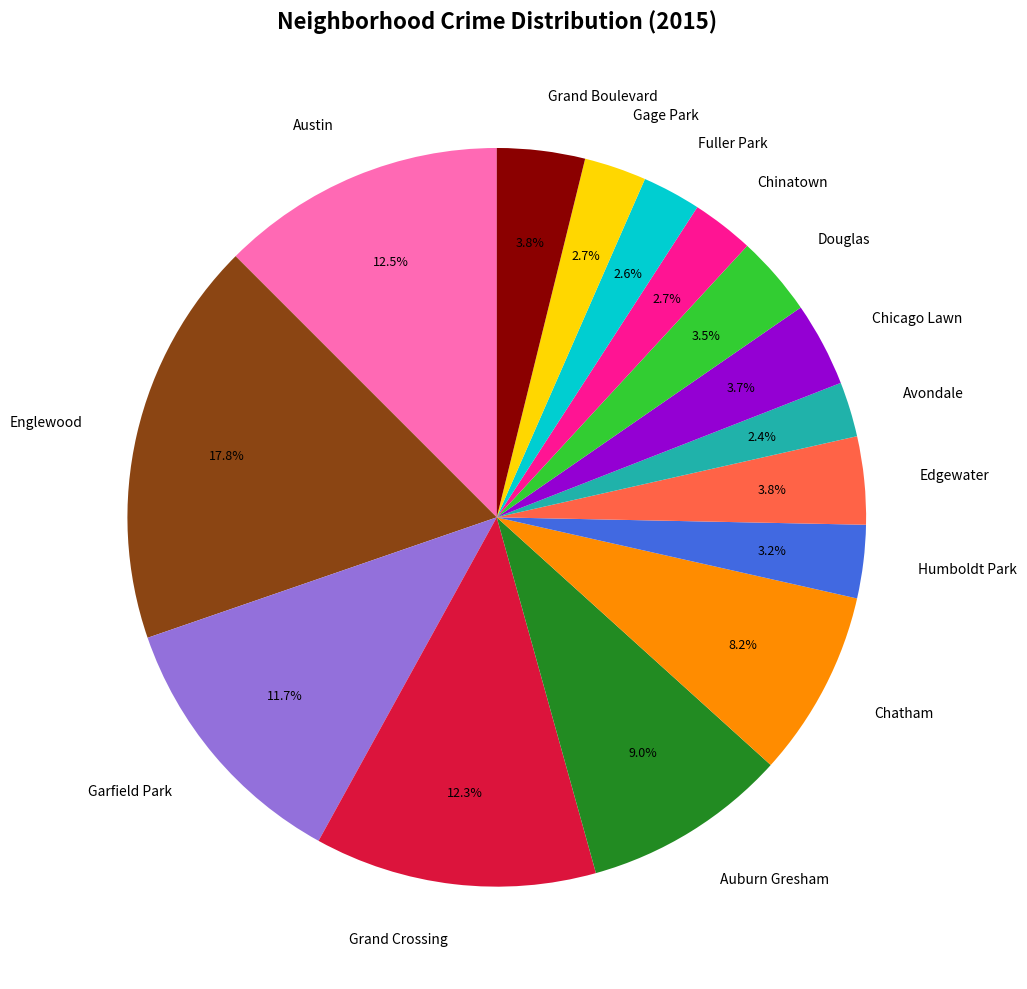

What is the largest slice in the pie chart?

Englewood